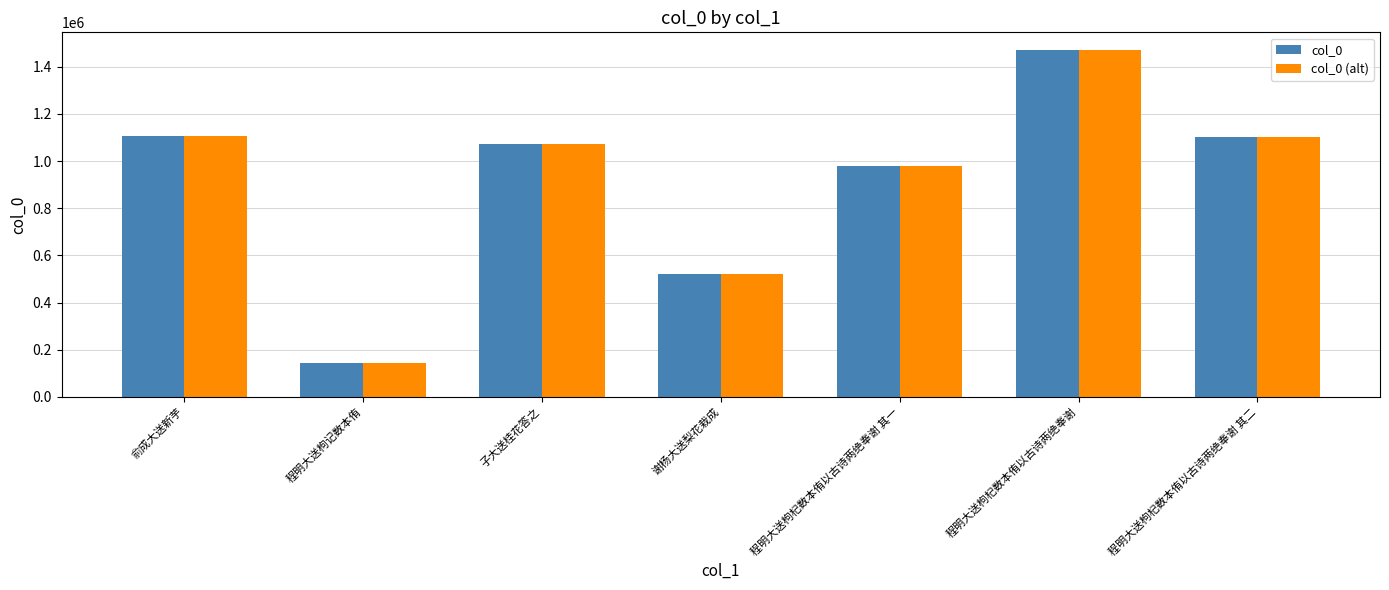

What is the sum of the col_0 values at 程明大送枸杞数本侑以古诗两绝奉谢 and 俞成大送新芋?

2579674